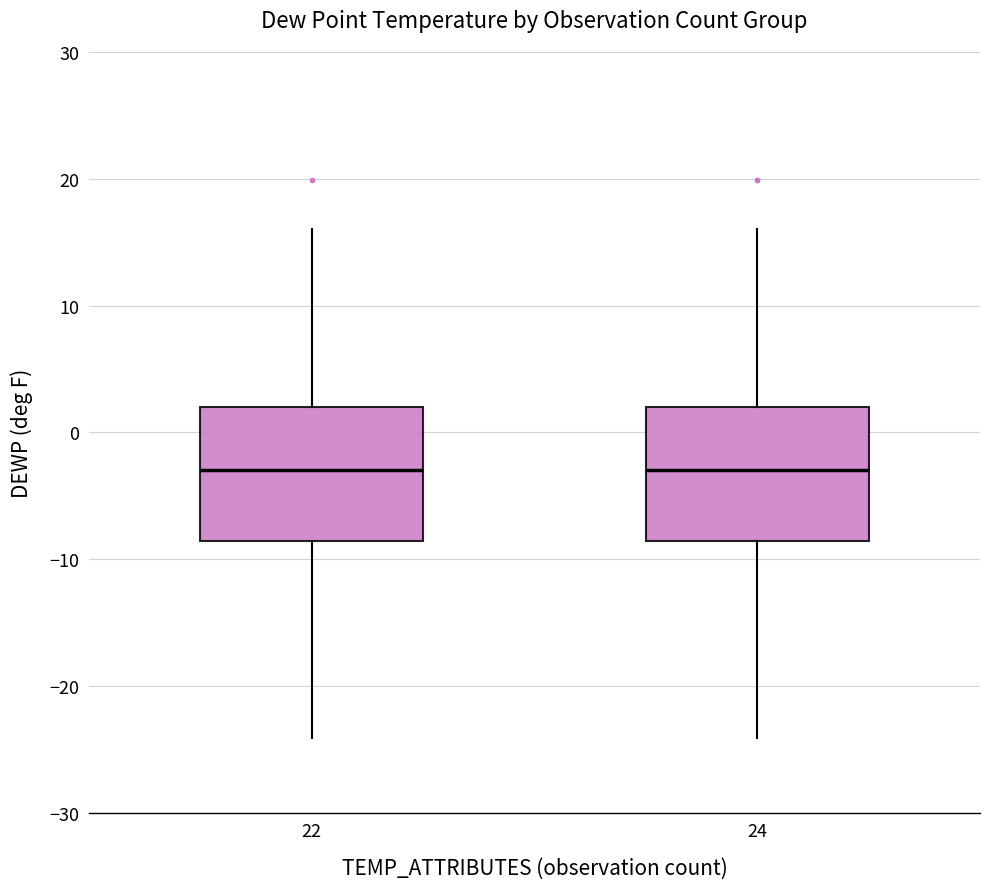

Reading left to right, read every box against the y-axis: the position of its median line, the range the box covers, and the ends of its whiskers. The values are not printed on the chart, so give them approximately, as read against the axis.

22: median -3, box -9 to 2, whiskers -24 to 16
24: median -3, box -9 to 2, whiskers -24 to 16